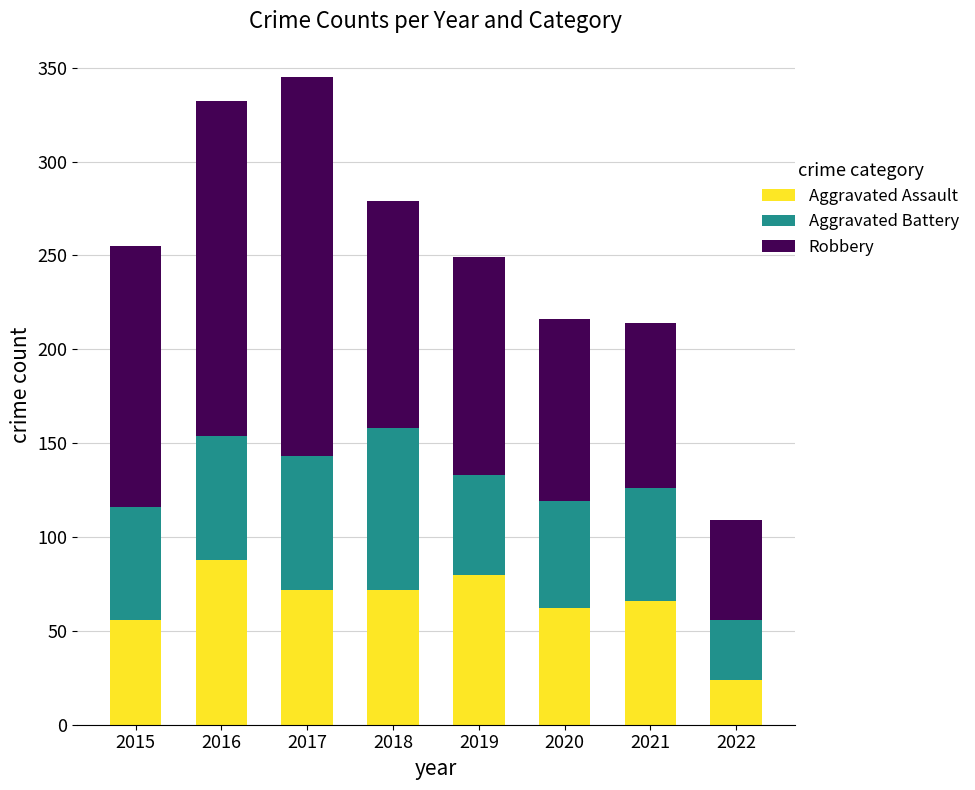

What is the total value across all series at 2015?

255